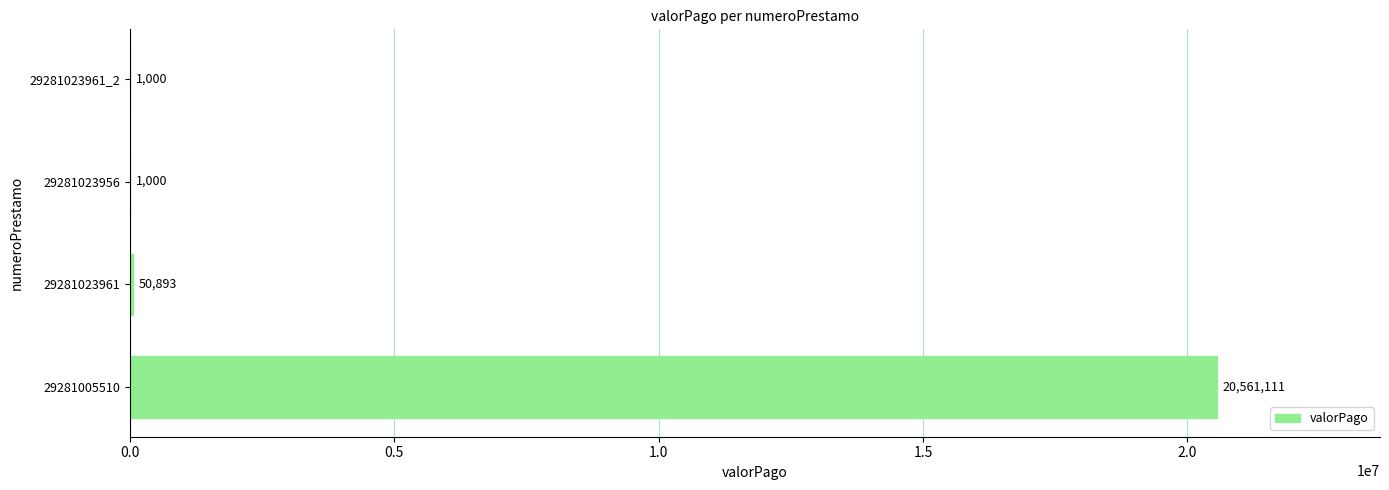

The chart shows a value of 20561111 at 29281005510. True or false?

True